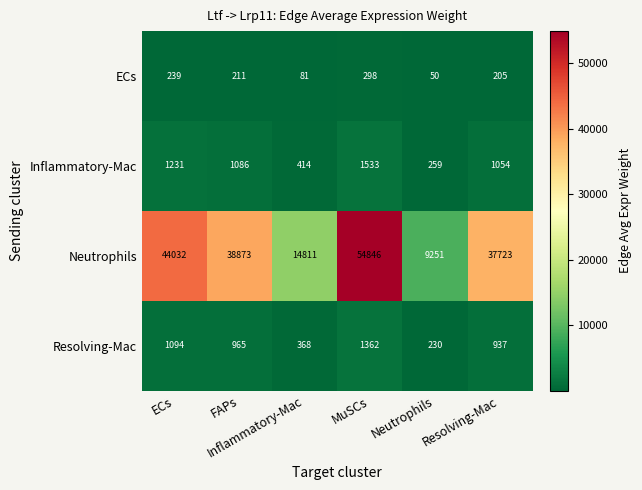

What is the smallest value displayed?

50